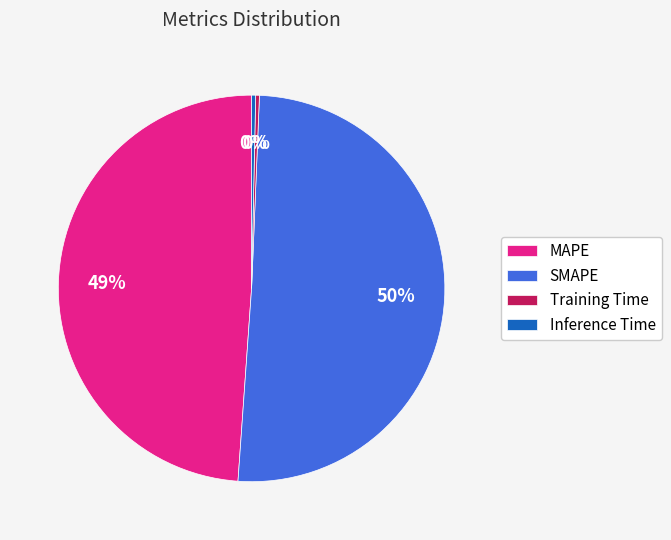

To the nearest percent, what percentage of the pie is MAPE?

49%